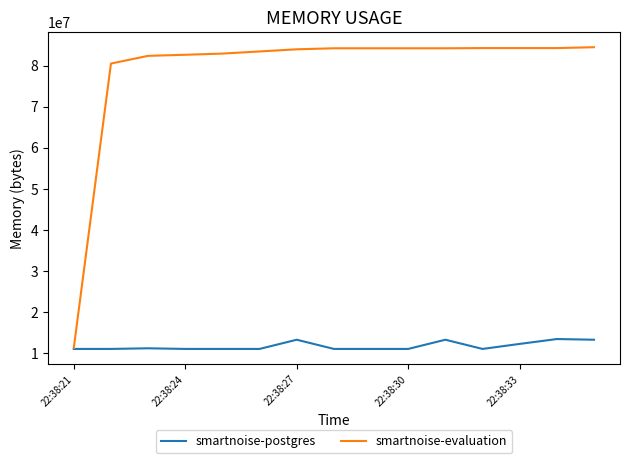

Which series has the widest spread of values?

smartnoise-evaluation